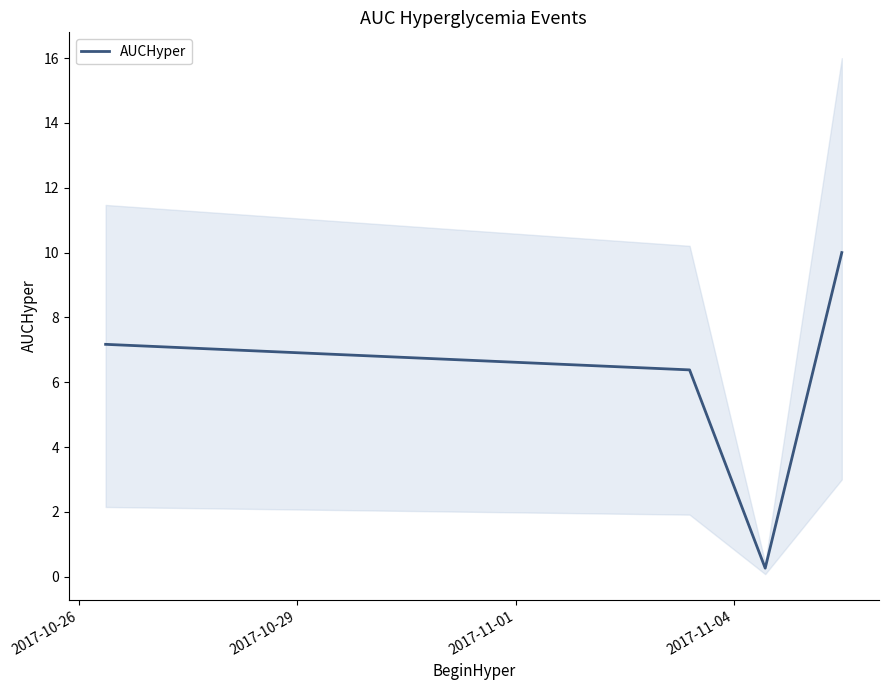

In AUCHyper, how many points are lower than both neighbors (excluding endpoints)?

1